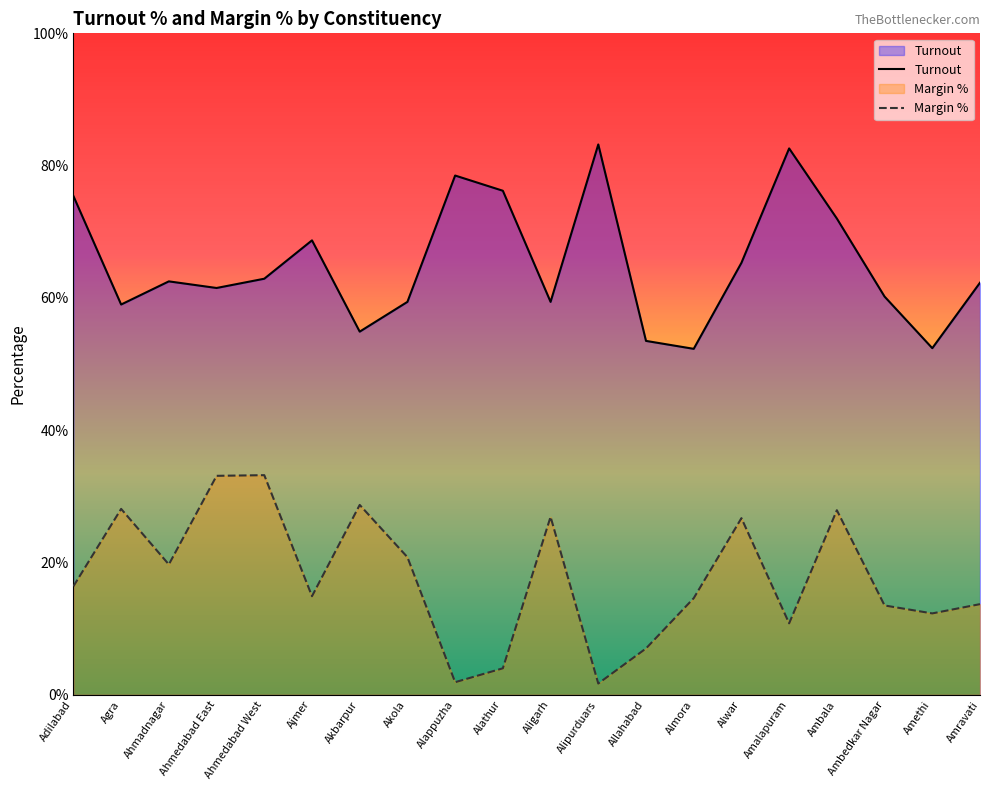

Where does the Turnout series first go above 62?

Adilabad